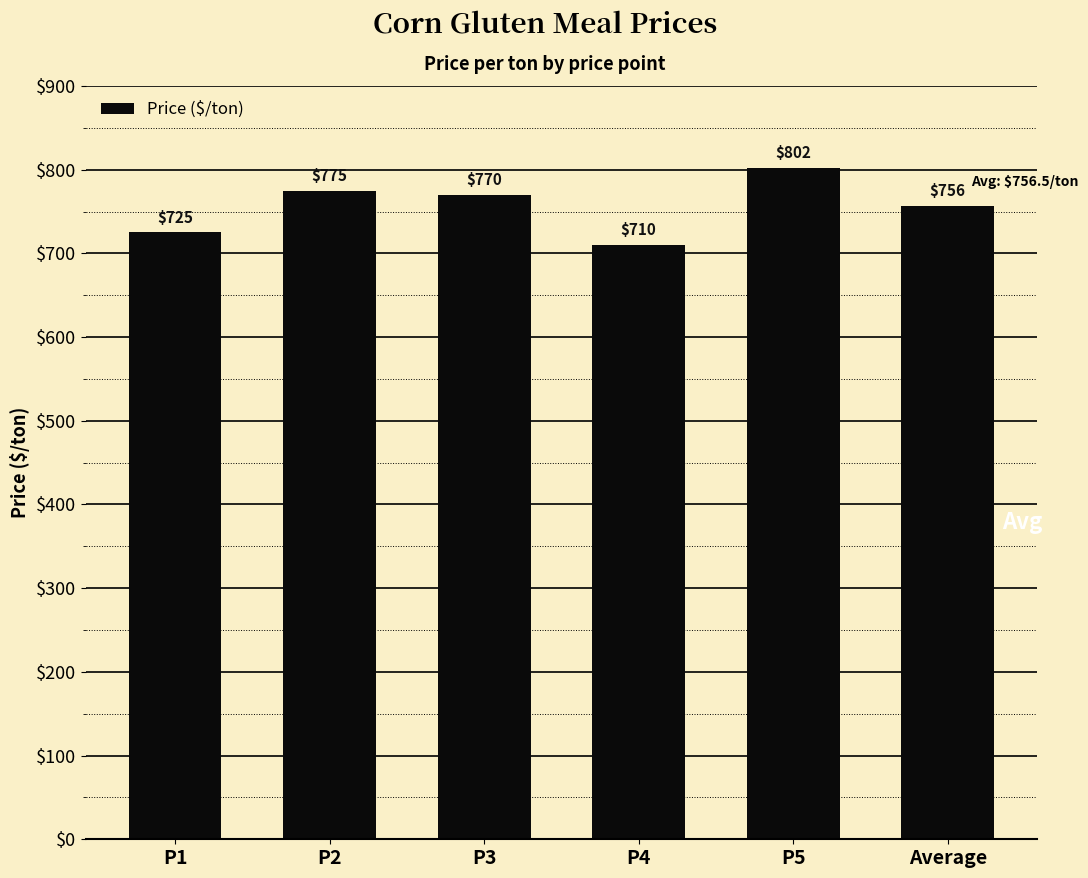

Does the chart contain stacked bars?

No